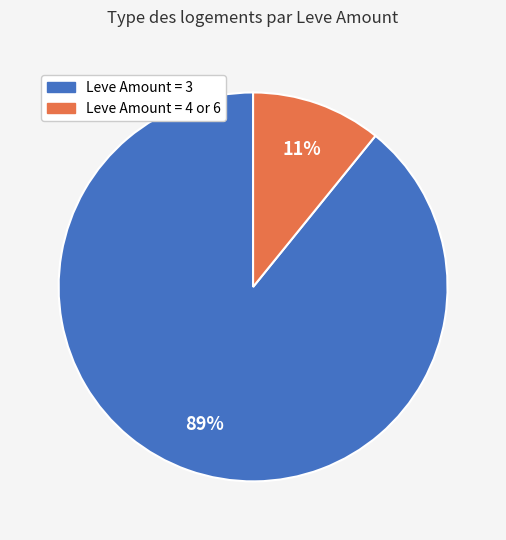

Which category accounts for the majority?

Leve Amount = 3